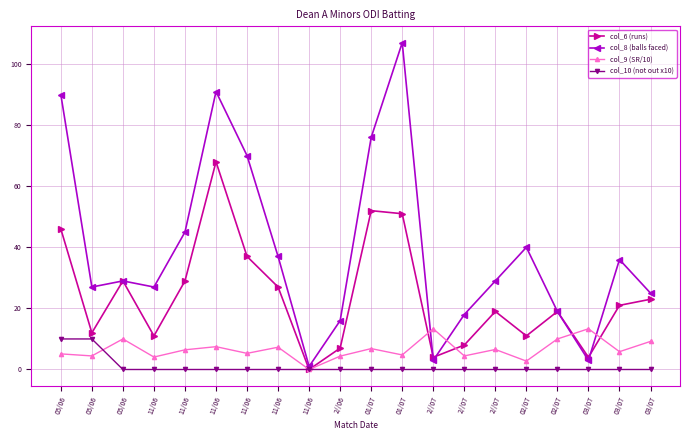

What is the total value across all series at 05/06?

151.1